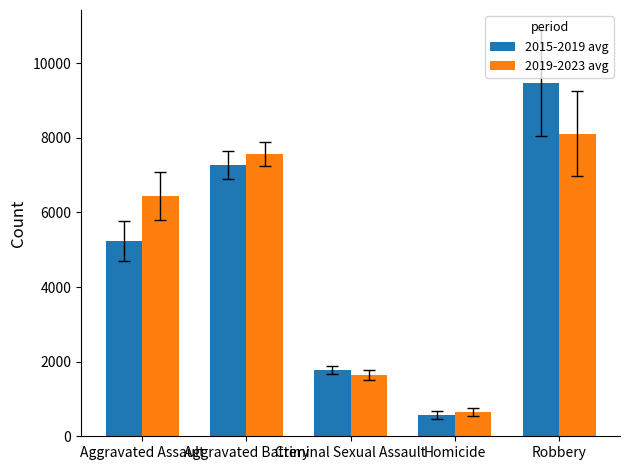

The value of 2019-2023 avg at Criminal Sexual Assault is 1631.6. True or false?

True